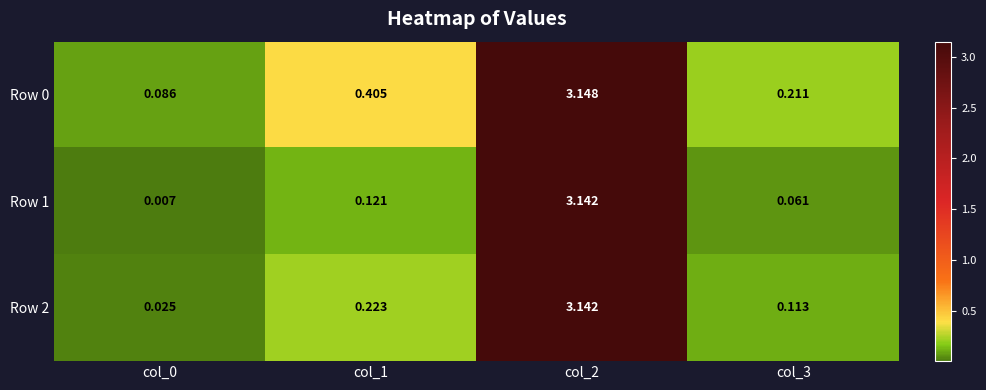

At which category does the chart reach its minimum across all series?

col_0